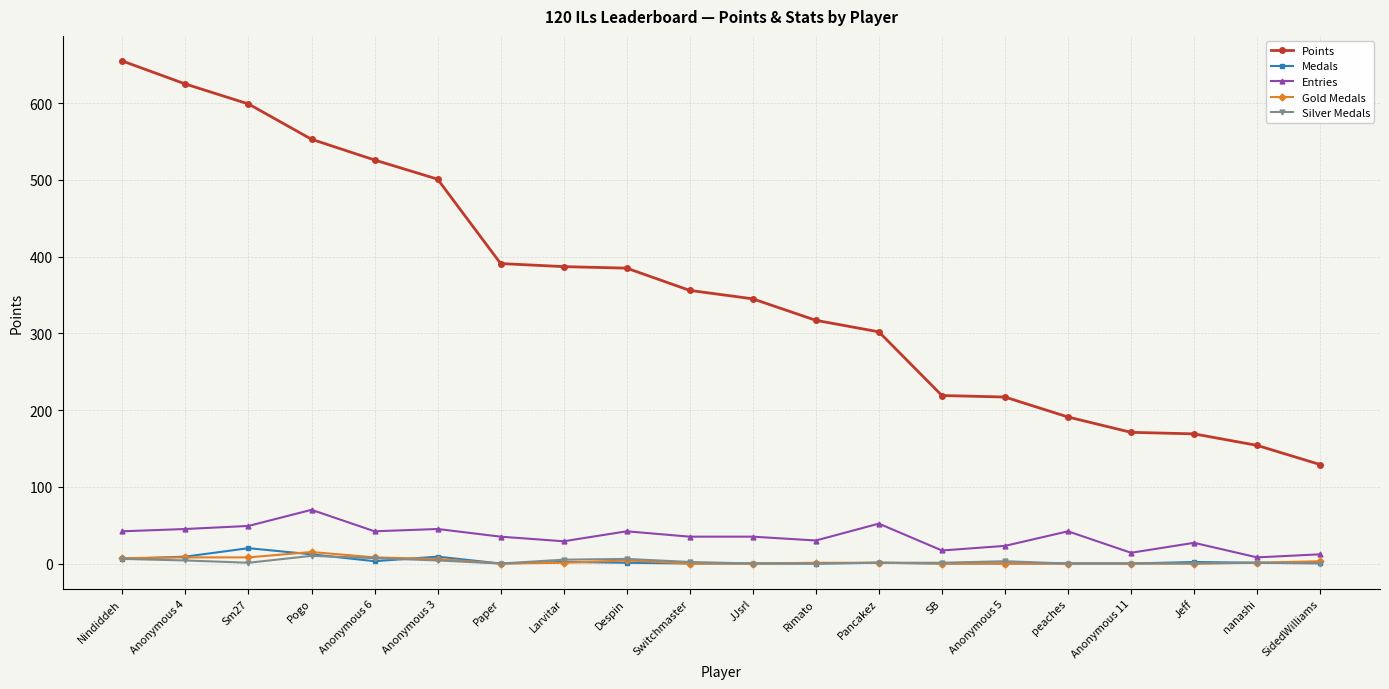

What is the label of the 6th point from the right?

Anonymous 5